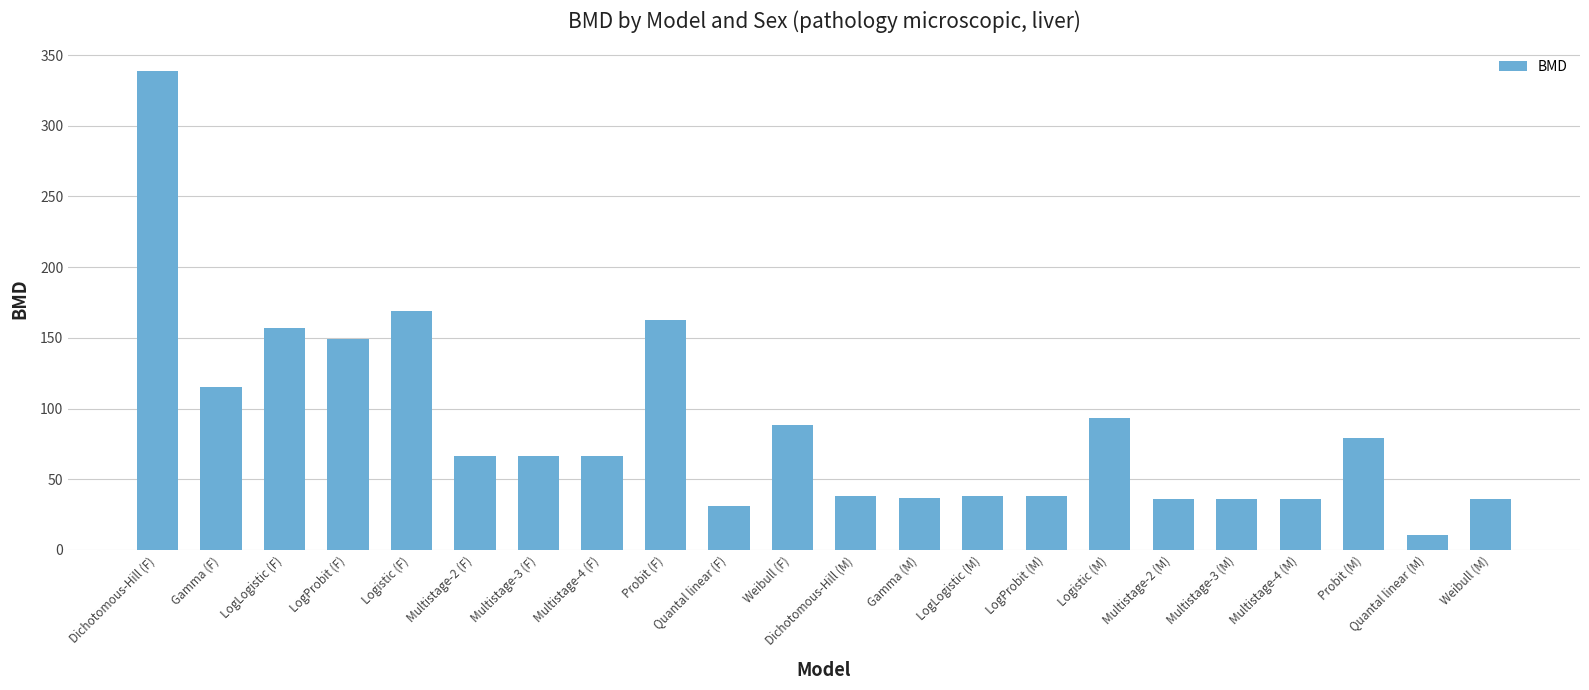

Approximately how many times larger is the value at Multistage-3 (M) compared to LogLogistic (F)?

0.2